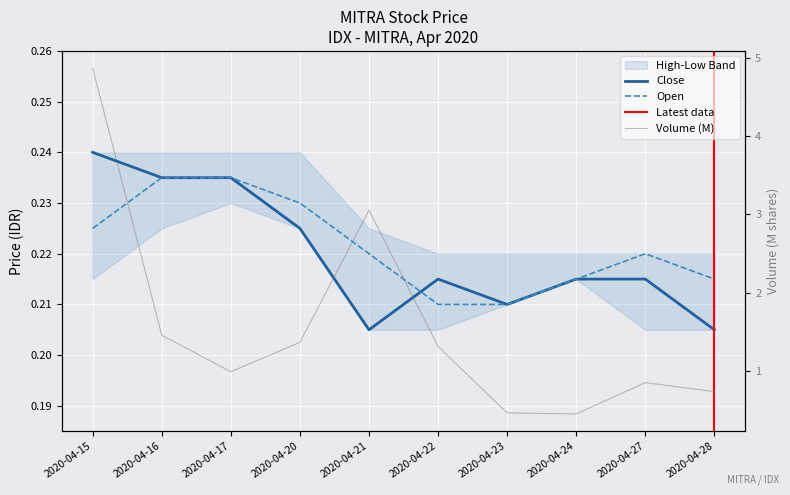

Reading left to right, what are all the values shown in this chart?

open: 2020-04-15=0.2	2020-04-16=0.2	2020-04-17=0.2	2020-04-20=0.2	2020-04-21=0.2	2020-04-22=0.2	2020-04-23=0.2	2020-04-24=0.2	2020-04-27=0.2	2020-04-28=0.2
close: 2020-04-15=0.2	2020-04-16=0.2	2020-04-17=0.2	2020-04-20=0.2	2020-04-21=0.2	2020-04-22=0.2	2020-04-23=0.2	2020-04-24=0.2	2020-04-27=0.2	2020-04-28=0.2